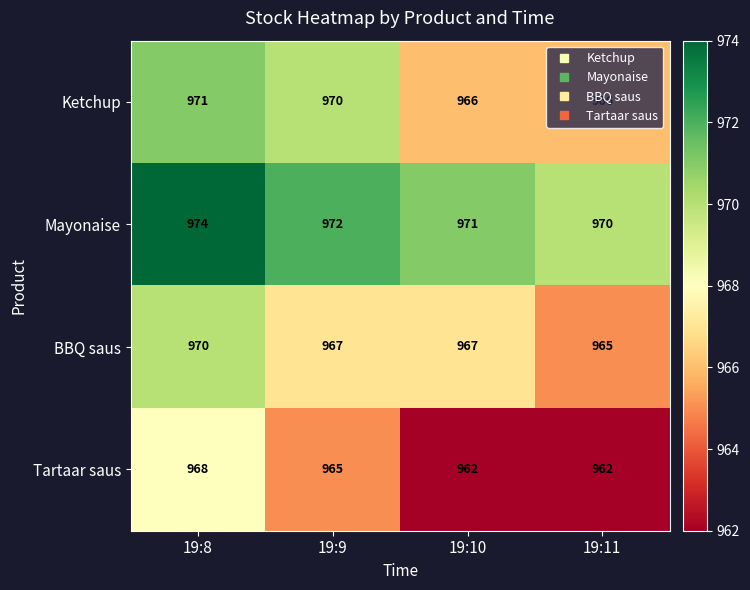

What is the difference between the second highest and minimum values in the Ketchup series?

4